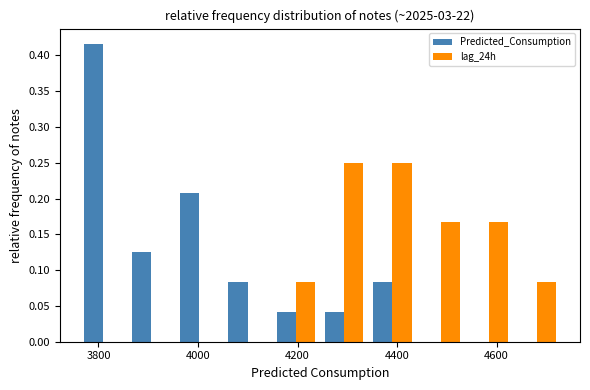

Reading left to right, transcribe this chart: for each range on the x-axis, give the height of each series' bar. Neither the bar edges nor the heights are printed on the chart, so give them approximately, as read against the axes.

3760 to 3860: Predicted_Consumption=0.415	lag_24h=0
3860 to 3960: Predicted_Consumption=0.125	lag_24h=0
3960 to 4060: Predicted_Consumption=0.210	lag_24h=0
4060 to 4140: Predicted_Consumption=0.085	lag_24h=0
4140 to 4240: Predicted_Consumption=0.040	lag_24h=0.085
4240 to 4340: Predicted_Consumption=0.040	lag_24h=0.250
4340 to 4440: Predicted_Consumption=0.085	lag_24h=0.250
4440 to 4540: Predicted_Consumption=0	lag_24h=0.165
4540 to 4640: Predicted_Consumption=0	lag_24h=0.165
4640 to 4740: Predicted_Consumption=0	lag_24h=0.085